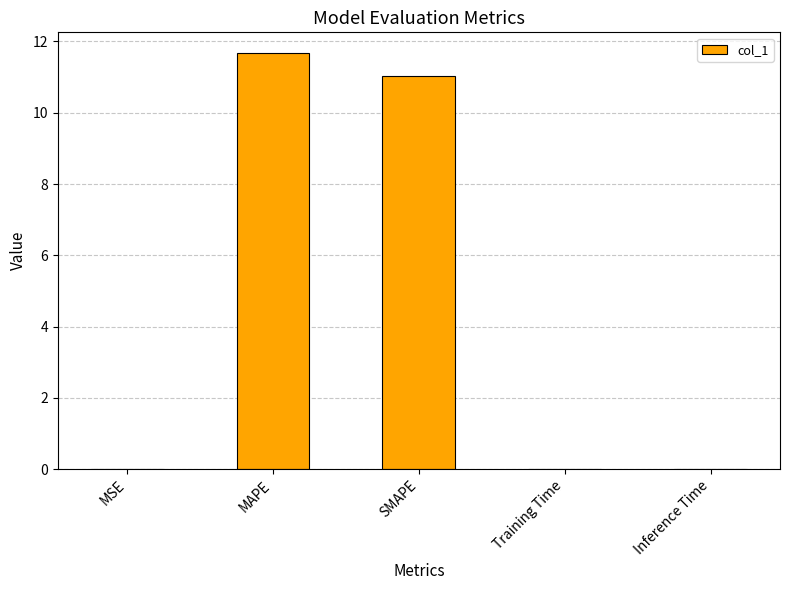

What is the change in value from MAPE to SMAPE?

-0.6